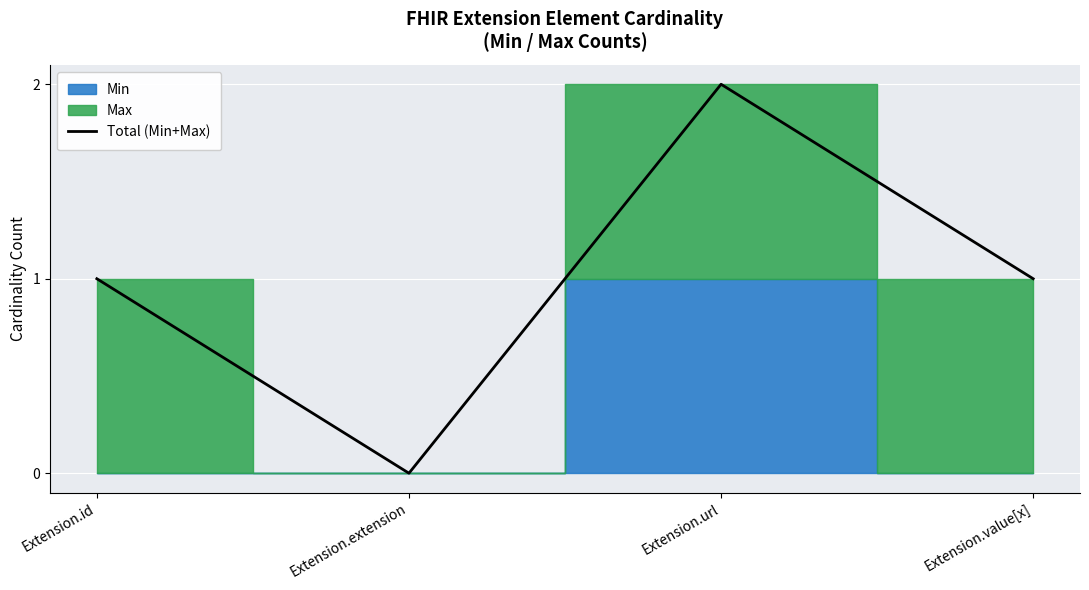

Reading left to right, transcribe all the data shown in this chart.

1	0	2	1